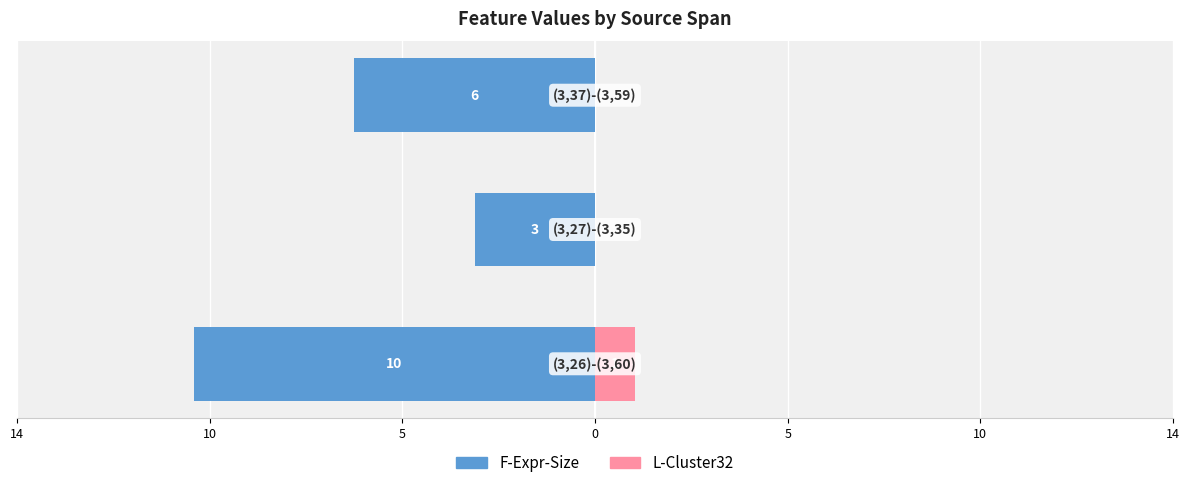

At 5, list the series in order from smallest to largest.

F-Expr-Size, L-Cluster32